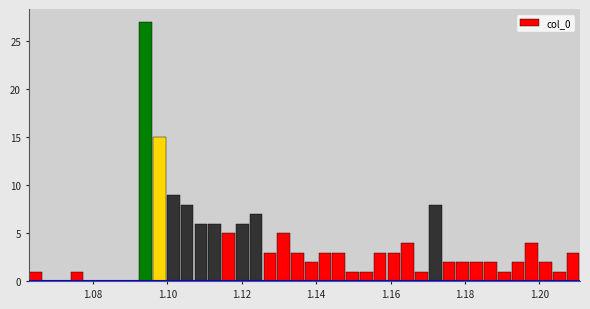

Read against the x-axis, roughly where is the centre of the tallest bar?

1.094